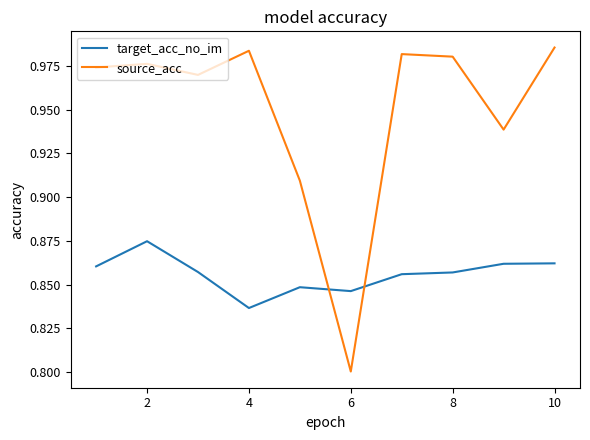

Rank the series by their average value, from lowest to highest.

target_acc_no_im, source_acc